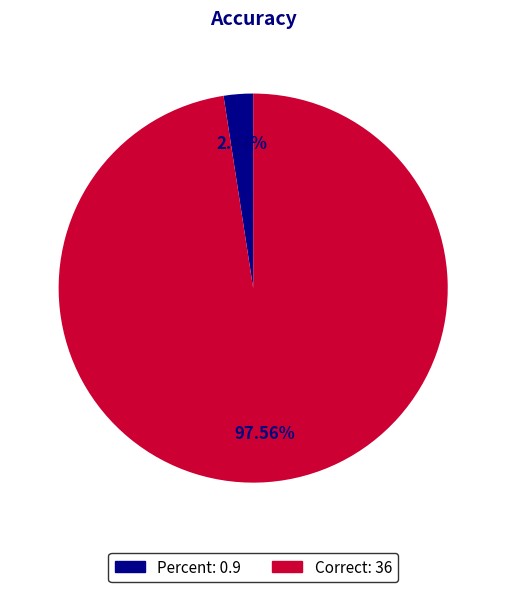

The Percent slice represents 8% of the pie. True or false?

False